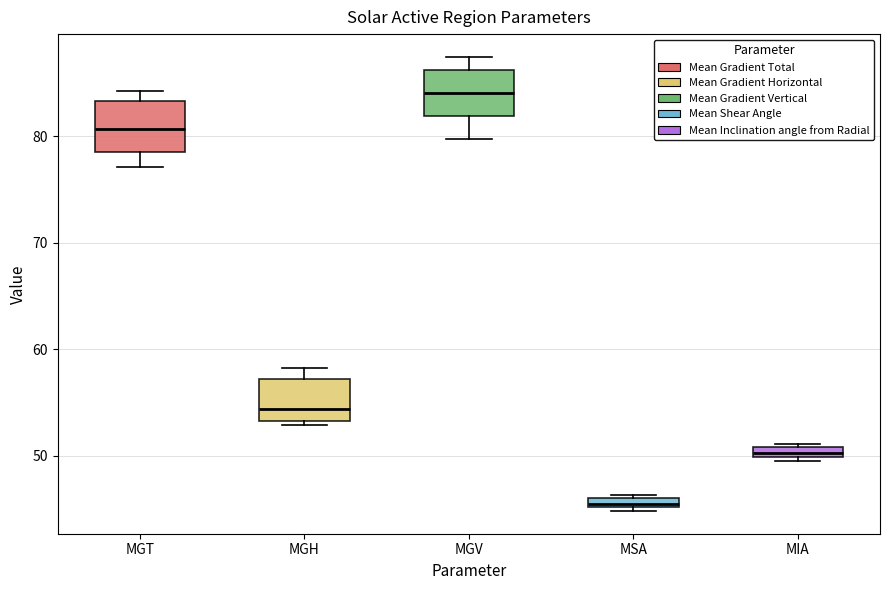

Where is the upper edge of the box for MIA on the y-axis? The values are not printed on the chart, so give them approximately, as read against the axis.

51